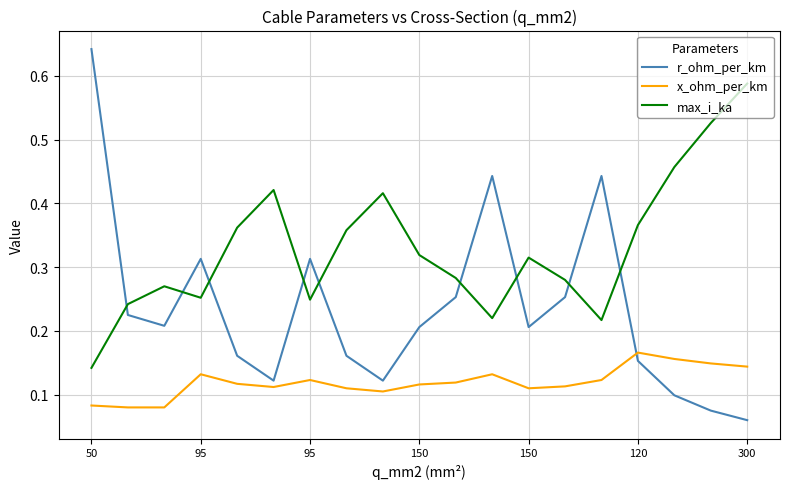

How many times do r_ohm_per_km and max_i_ka cross each other?

9